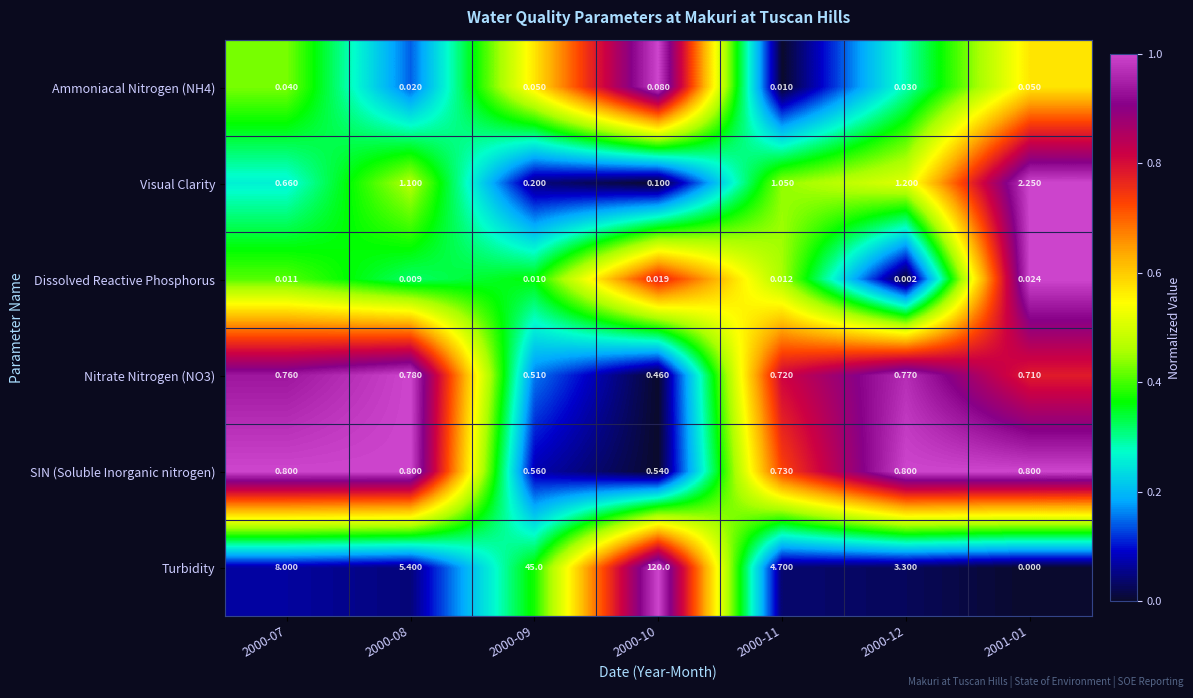

Is the value of Turbidity at 2001-01 greater than the value of Visual Clarity at 2000-10?

No